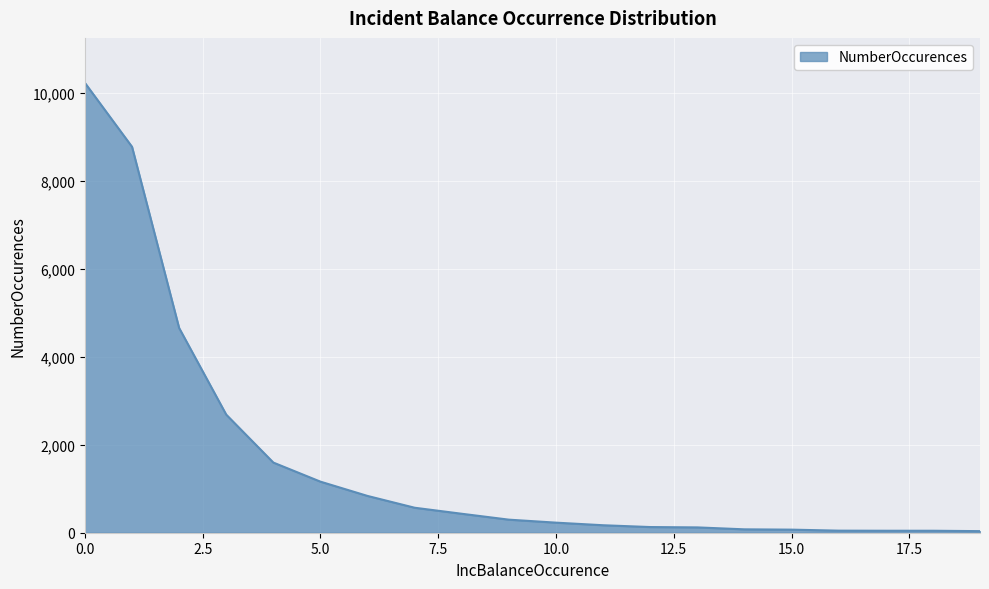

What is the maximum value shown in the chart?

10228